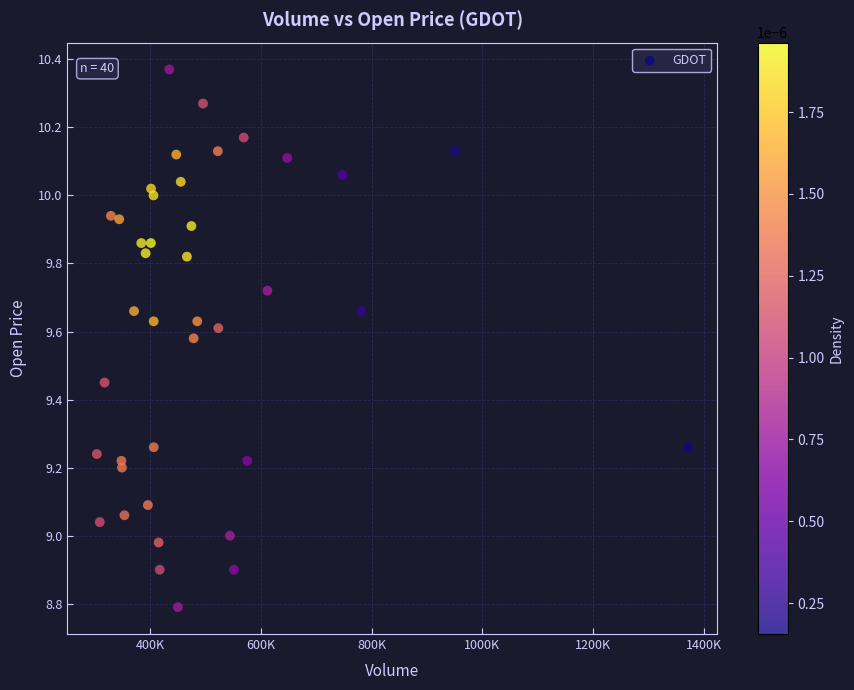

What is the range of Y values (max minus min)?

1.6